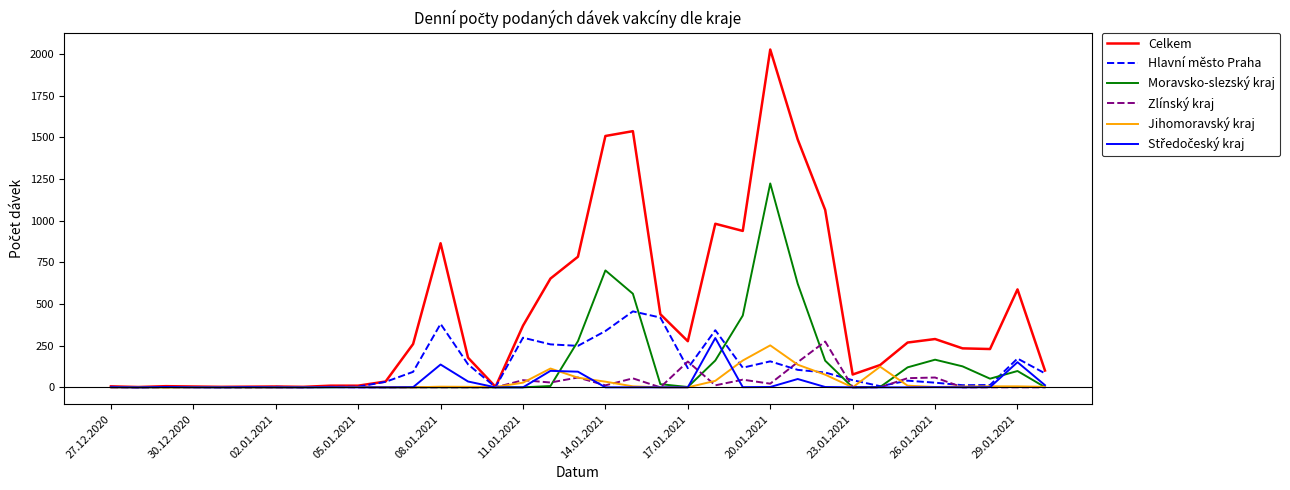

What is the greatest value displayed?

2028